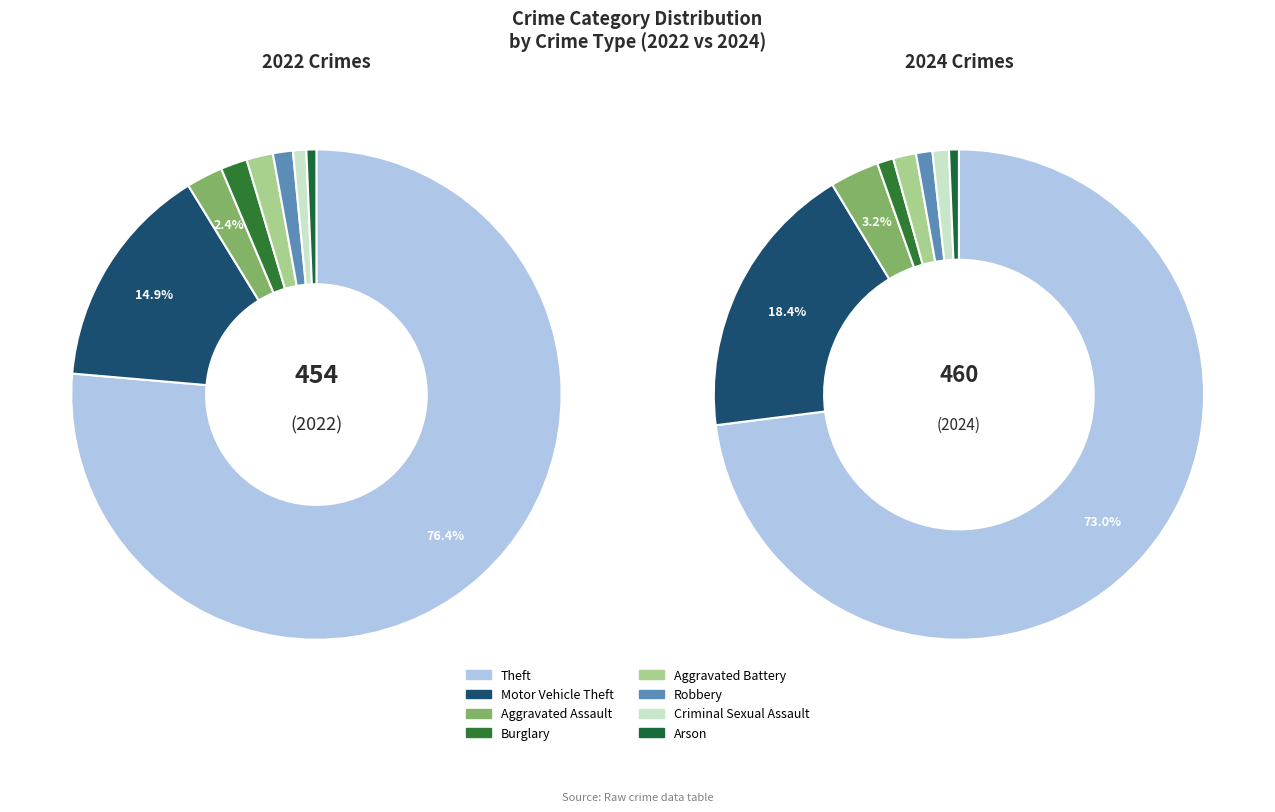

What percentage is the 5 slice, to the nearest percent?

1%